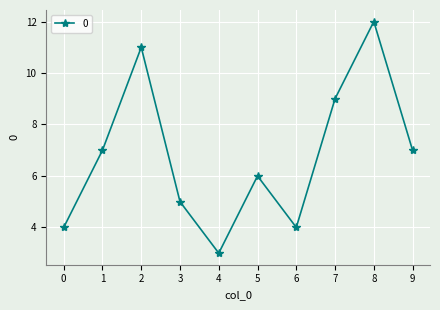

The value at 3 is 5. True or false?

True